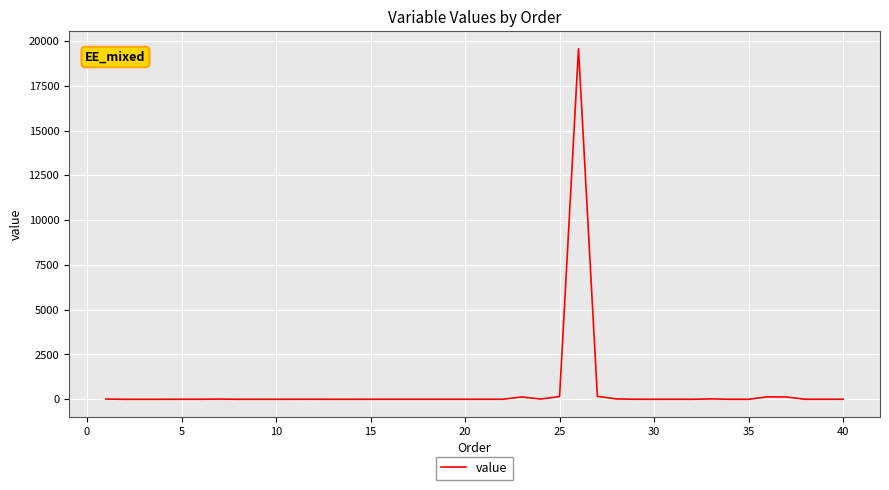

What is the greatest value displayed?

19570.9